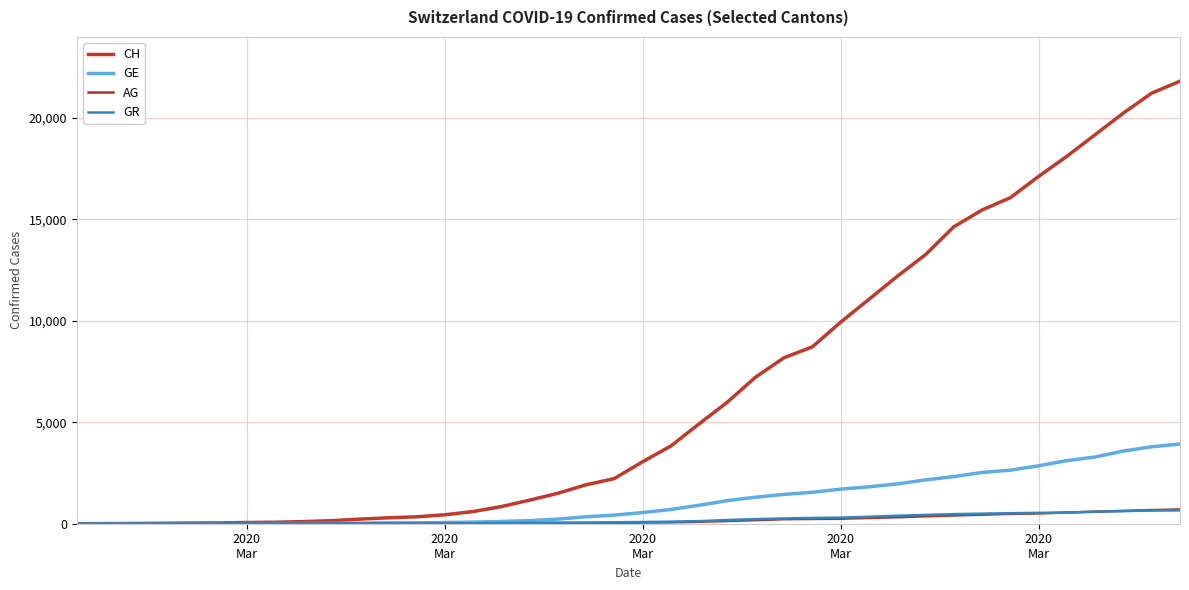

How many lines are shown in the chart?

4